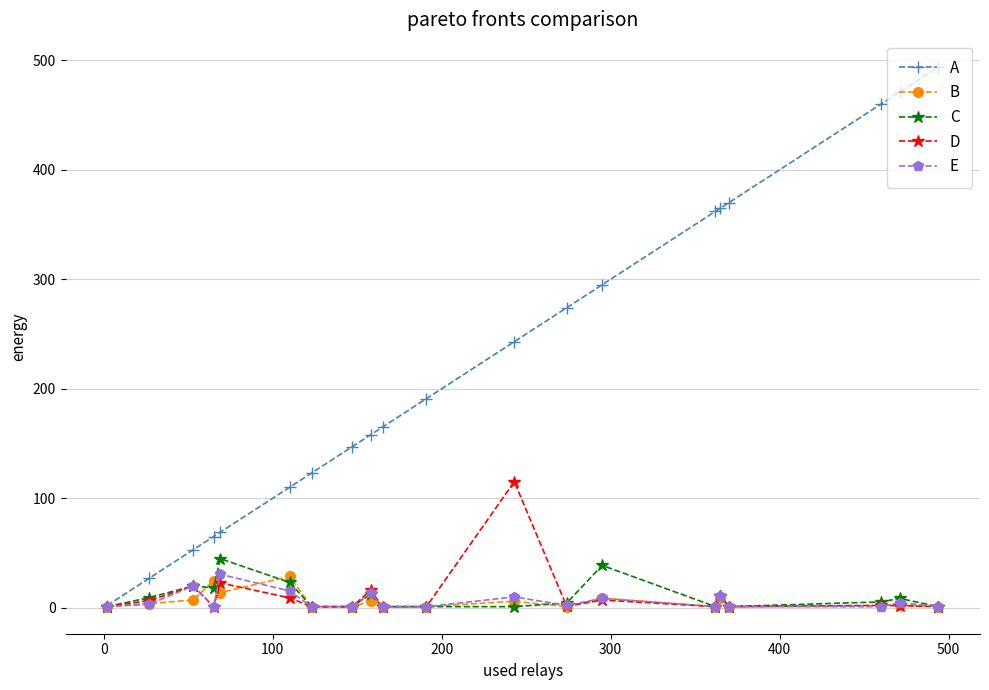

What is the maximum value shown in the chart?

494.0